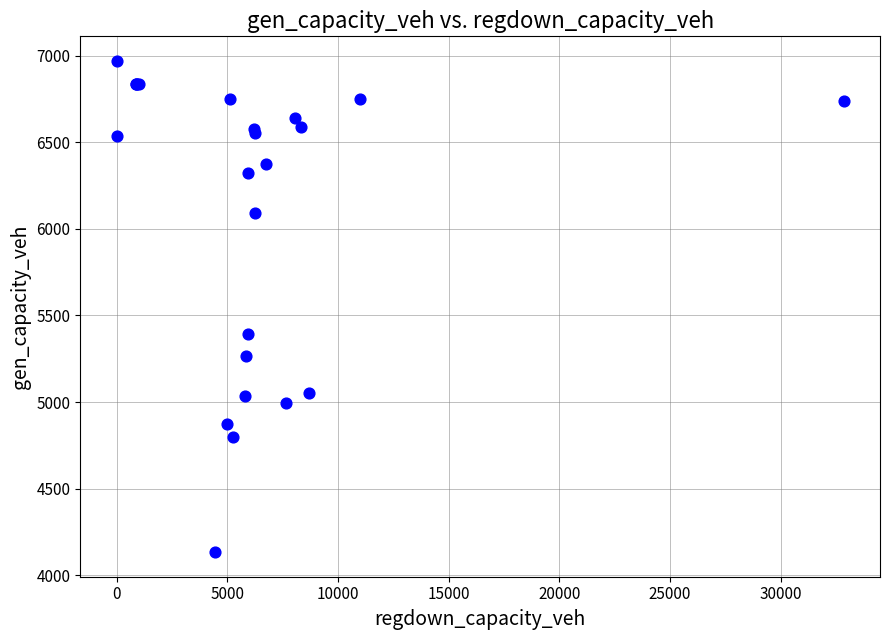

What Y value in the scatter plot is closest to 5551?

5391.0